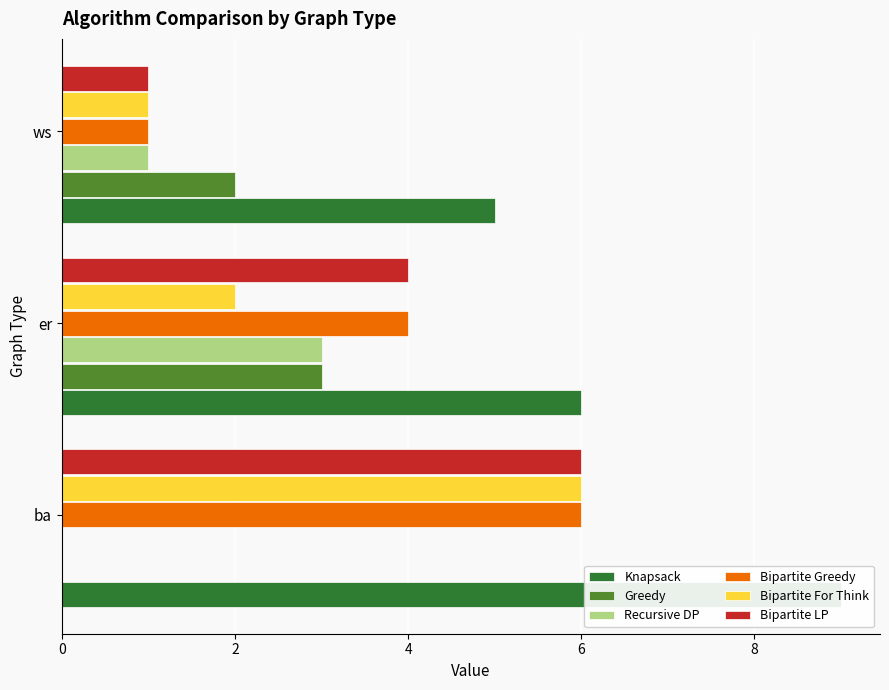

How many series are shown in this chart?

6